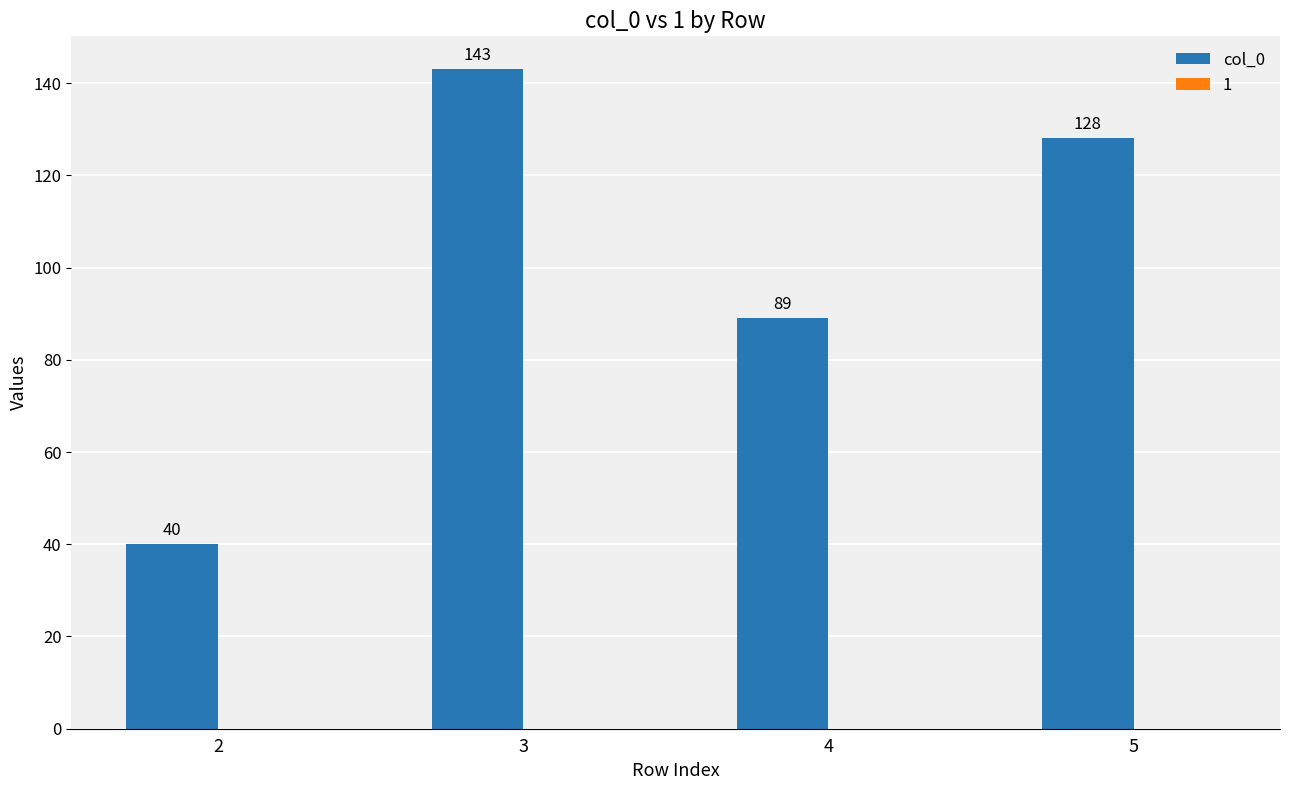

What is the minimum value shown in the chart?

40